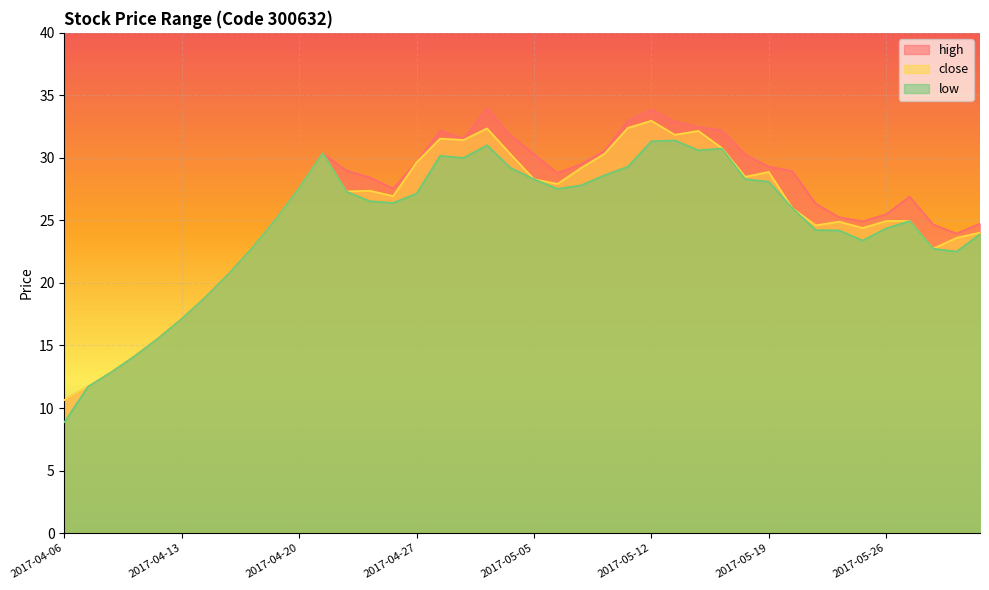

What is the greatest value displayed?

34.0